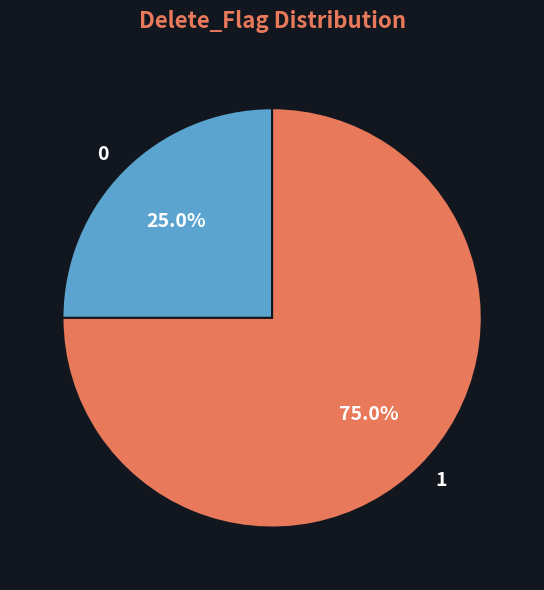

Rank the categories by value from highest to lowest.

1, 0